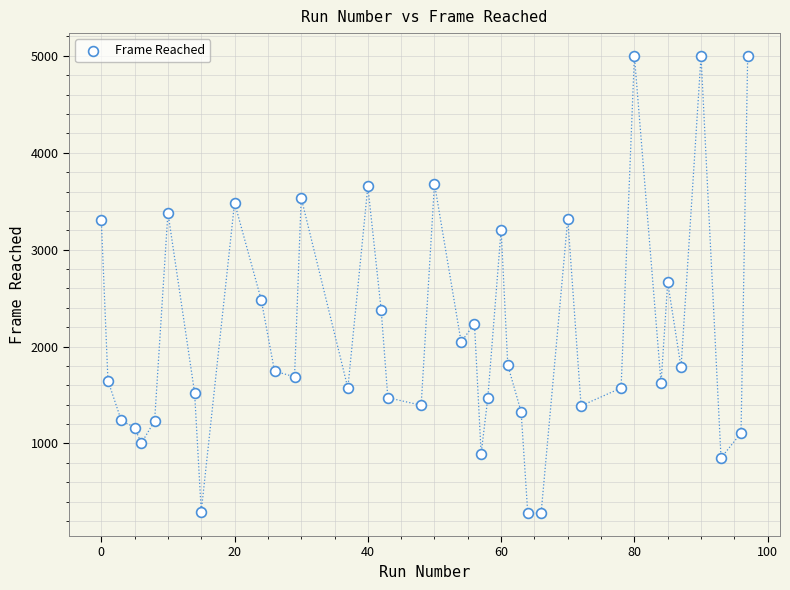

What is the range of X values (max minus min)?

97